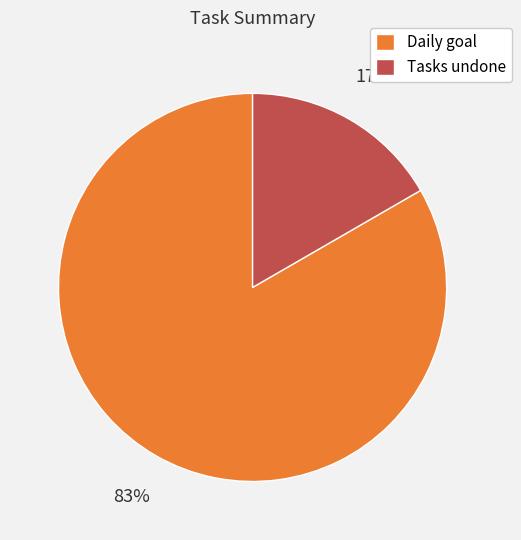

Does any single category account for the majority?

Yes